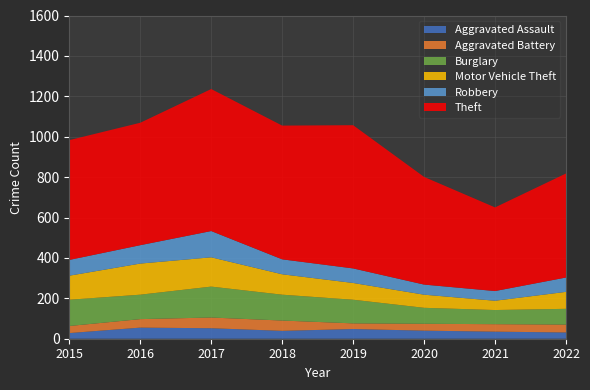

Reading left to right, extract all data points from this chart.

Aggravated Assault: 2015=28	2016=55	2017=52	2018=39	2019=48	2020=40	2021=35	2022=31
Aggravated Battery: 2015=35	2016=42	2017=53	2018=51	2019=28	2020=34	2021=37	2022=39
Burglary: 2015=130	2016=121	2017=153	2018=128	2019=117	2020=79	2021=70	2022=78
Motor Vehicle Theft: 2015=119	2016=154	2017=145	2018=101	2019=83	2020=65	2021=46	2022=84
Robbery: 2015=78	2016=91	2017=130	2018=74	2019=72	2020=50	2021=48	2022=71
Theft: 2015=593	2016=606	2017=703	2018=662	2019=709	2020=533	2021=414	2022=515